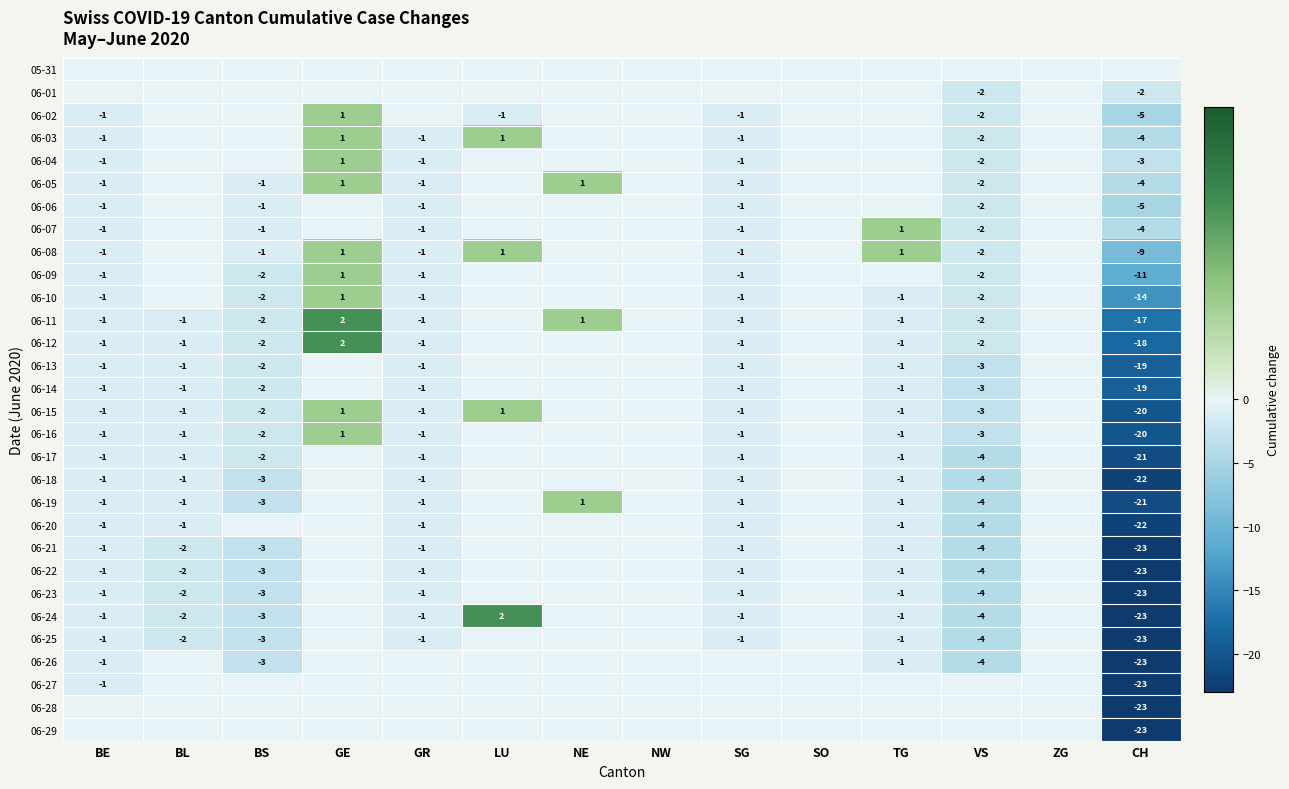

Between SG and LU, which is larger?

SG